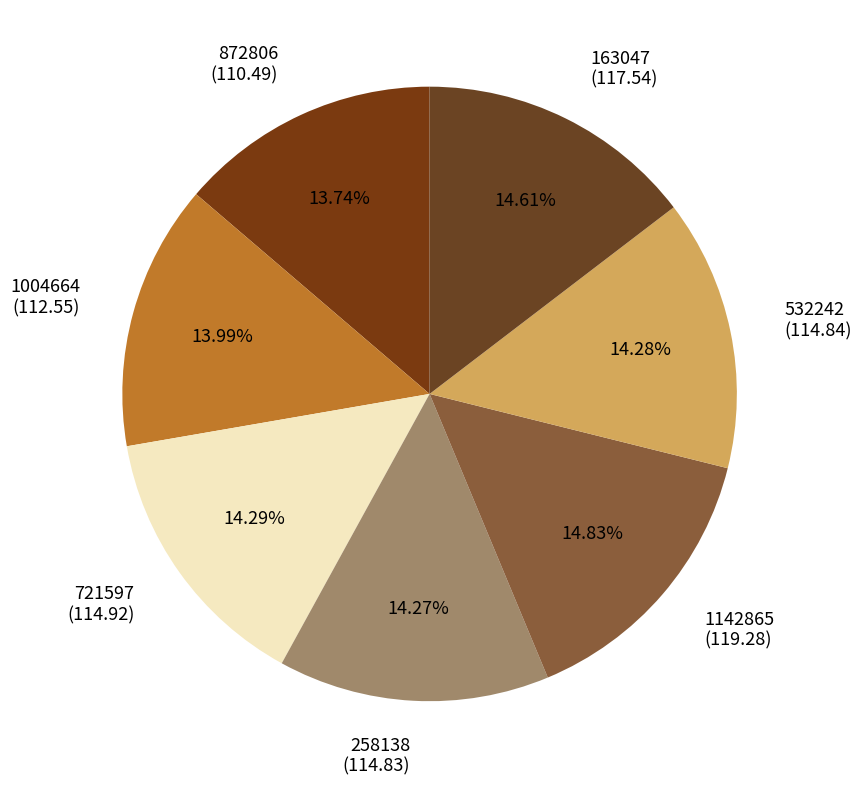

Combined, do 1004664 and 721597 account for over 50%?

No